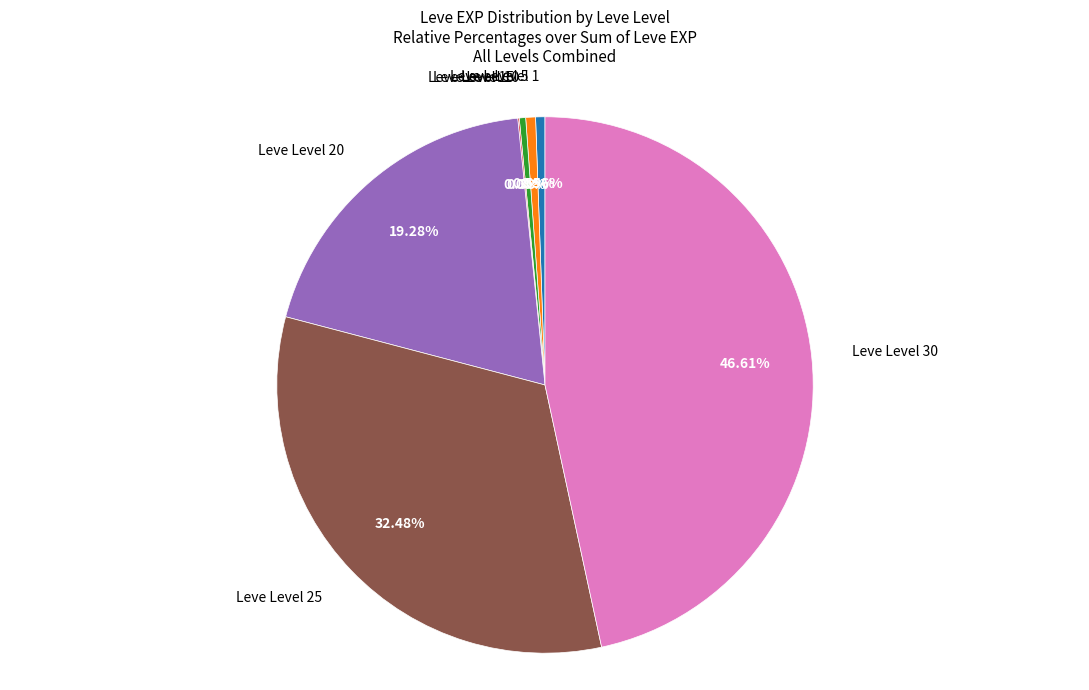

Does any single category account for the majority?

No